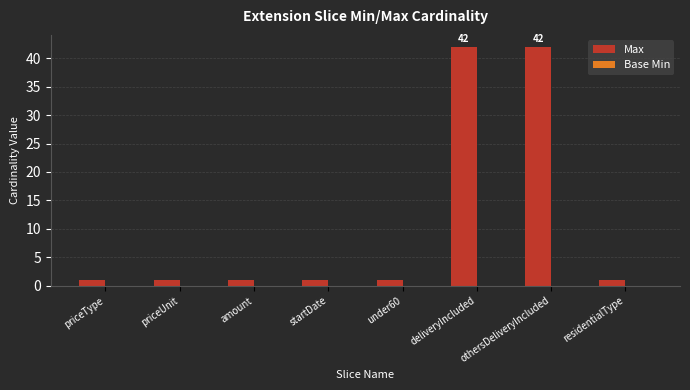

Which has a higher value, amount or deliveryIncluded?

deliveryIncluded